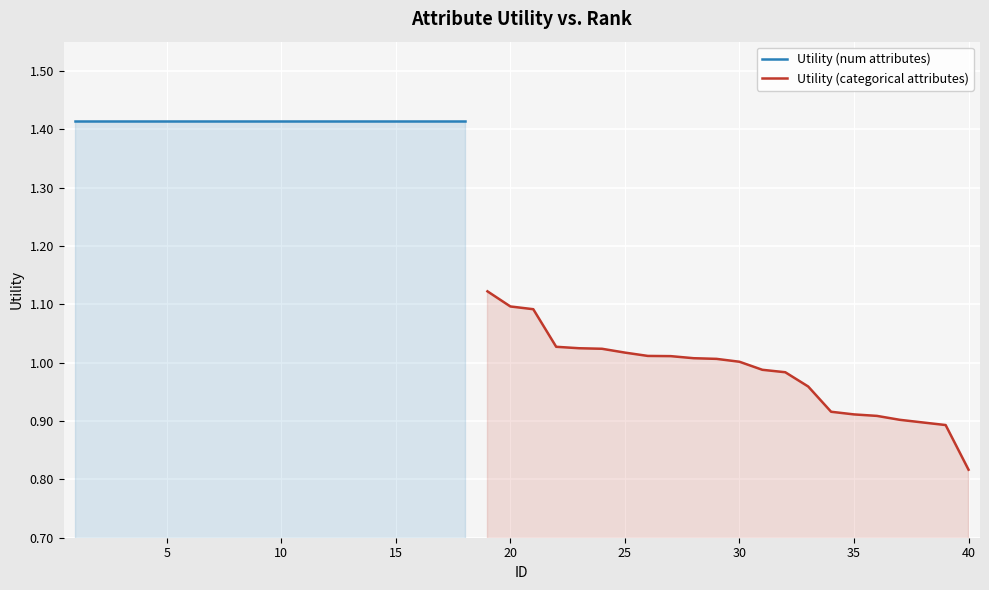

What is the smallest value displayed?

0.8